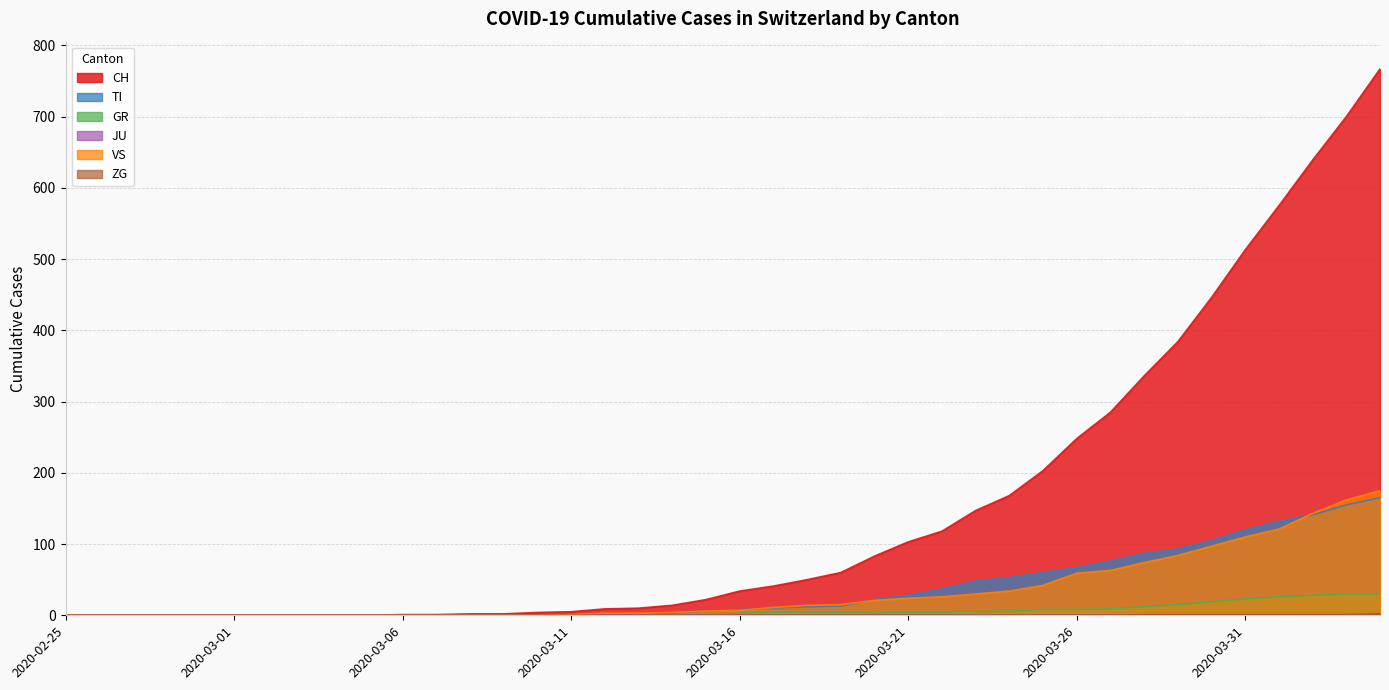

What is the maximum value shown in the chart?

767